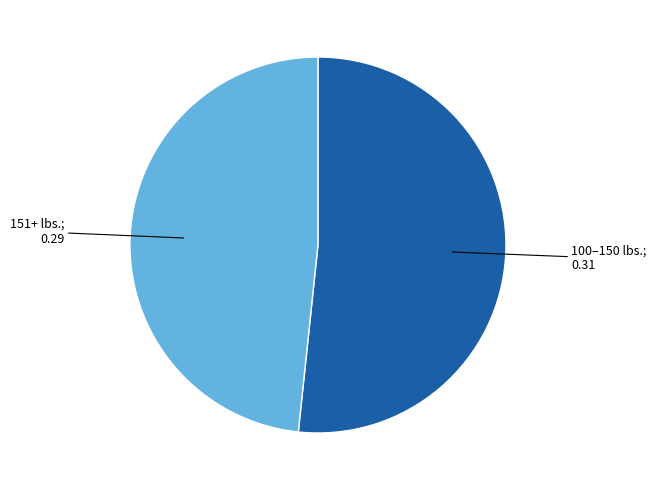

Count the number of slices in the pie.

2